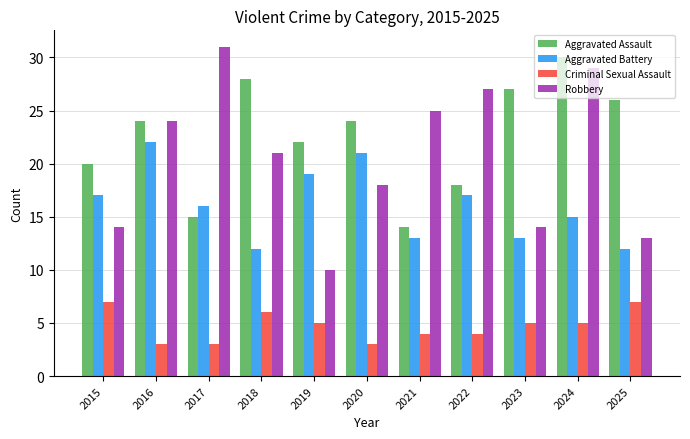

Count the number of data series in this chart.

4